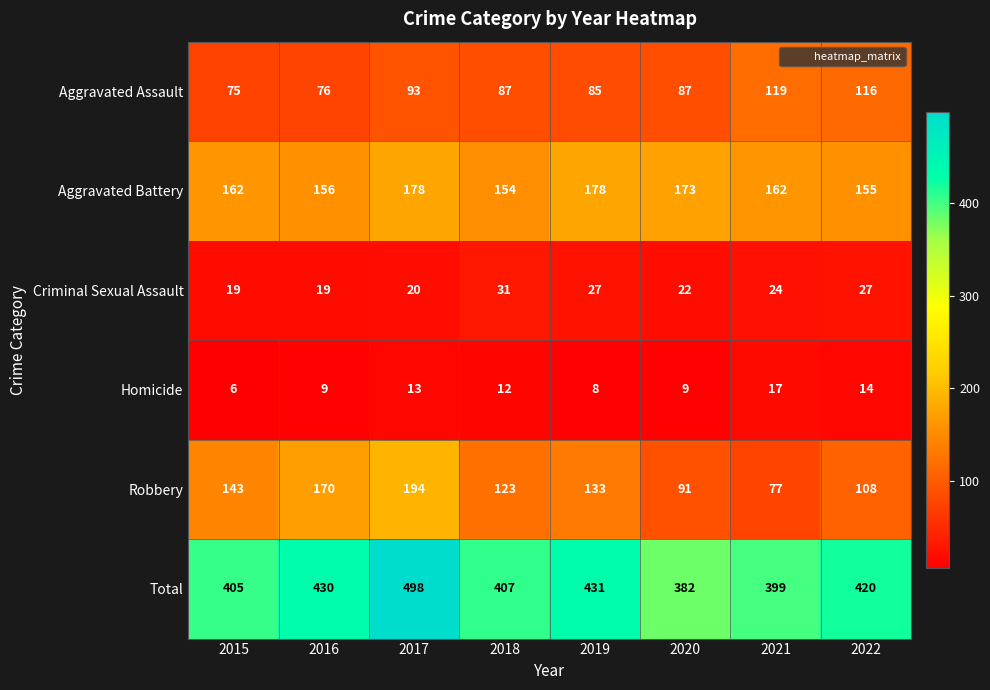

What is the approximate value of Criminal Sexual Assault at 2018, to the nearest 5?

30